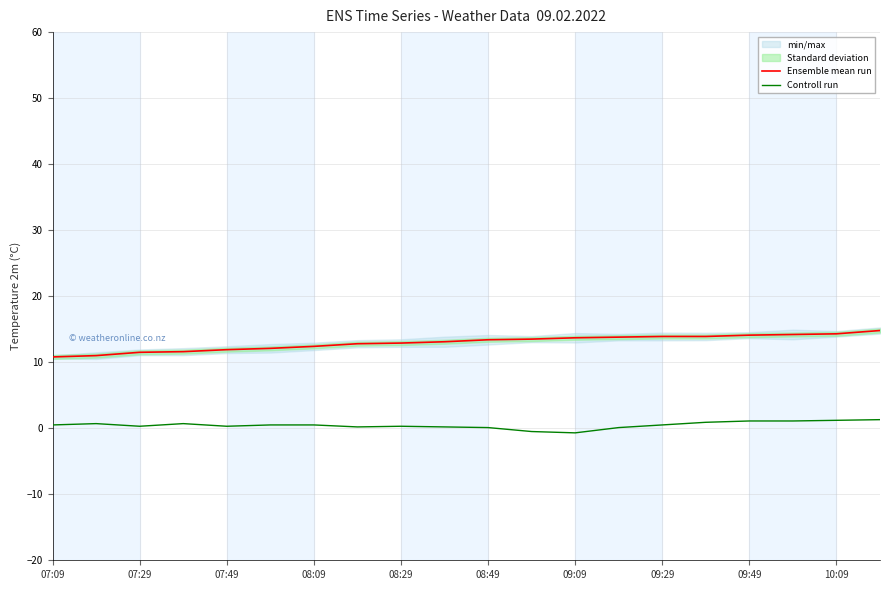

The Ensemble mean run series shows 3.4 at 09:49. True or false?

False